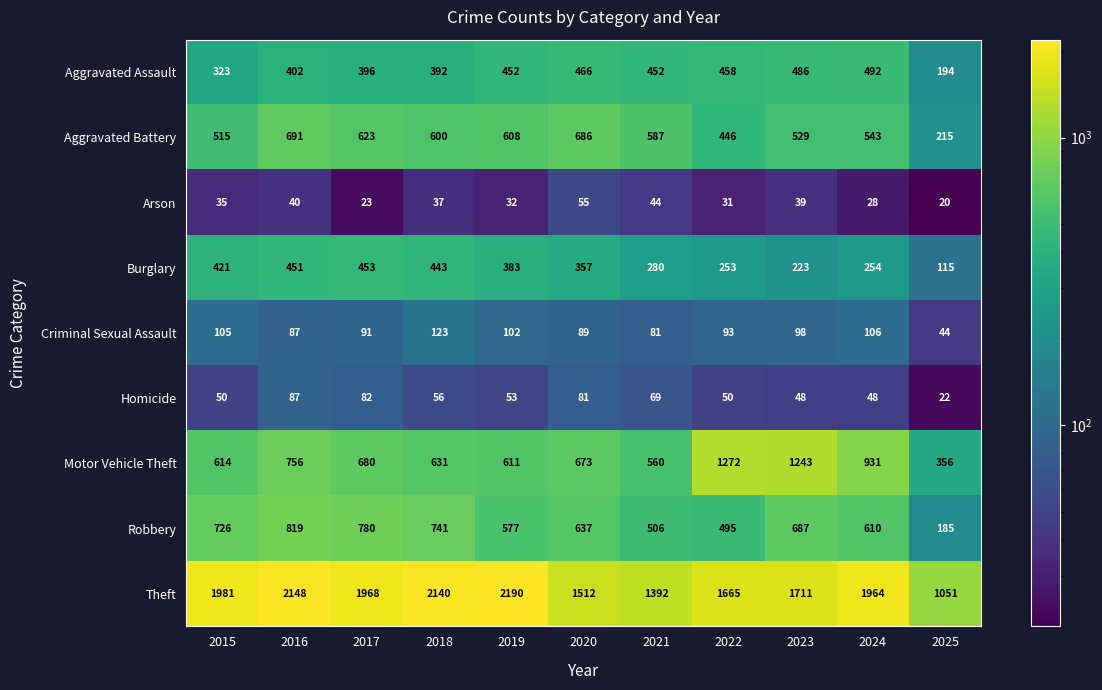

Where is Criminal Sexual Assault nearest to the value 83?

2021